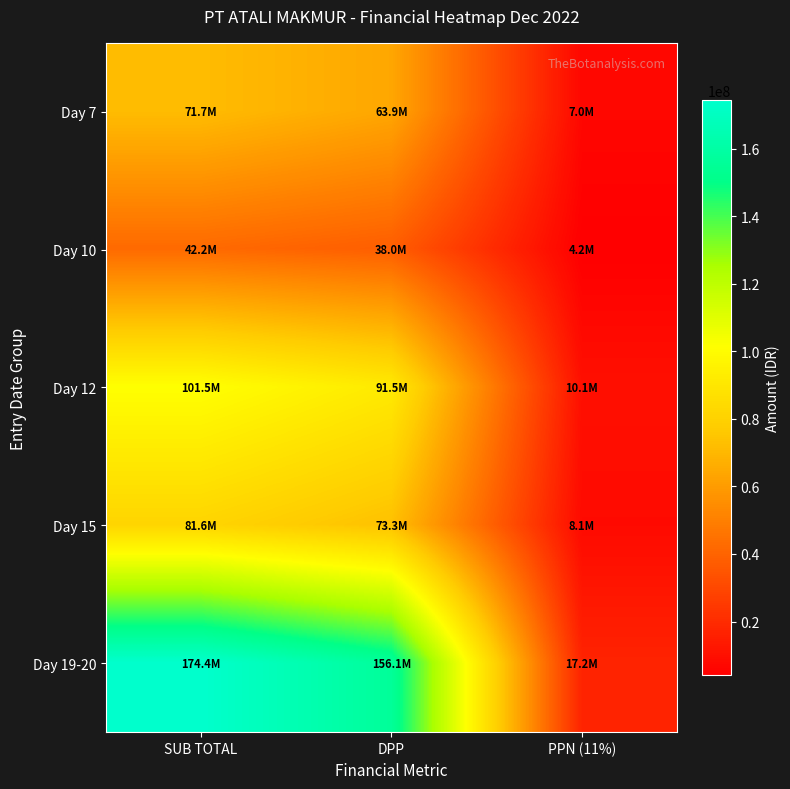

Which series changed the most between DPP and PPN (11%)?

Day 19-20